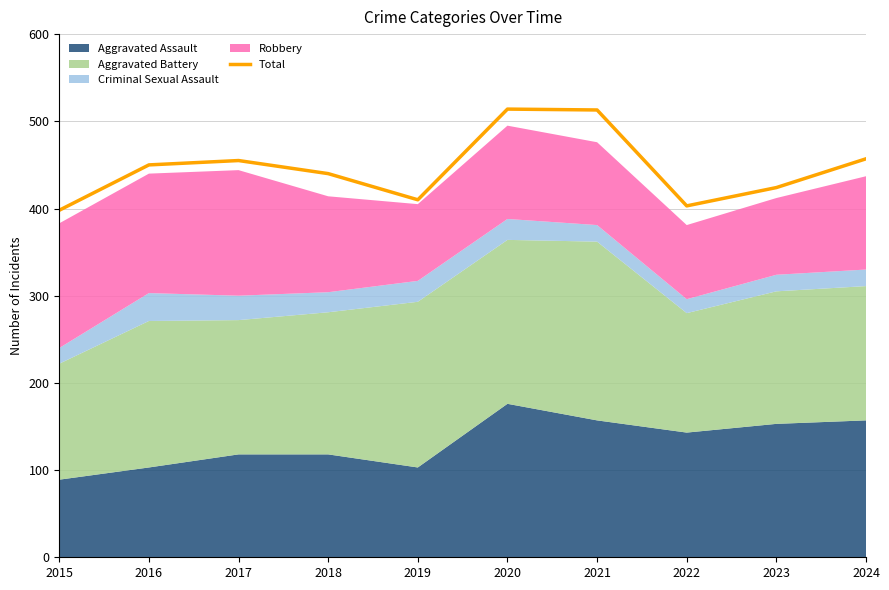

The chart shows a value of 580 at 2022. True or false?

False